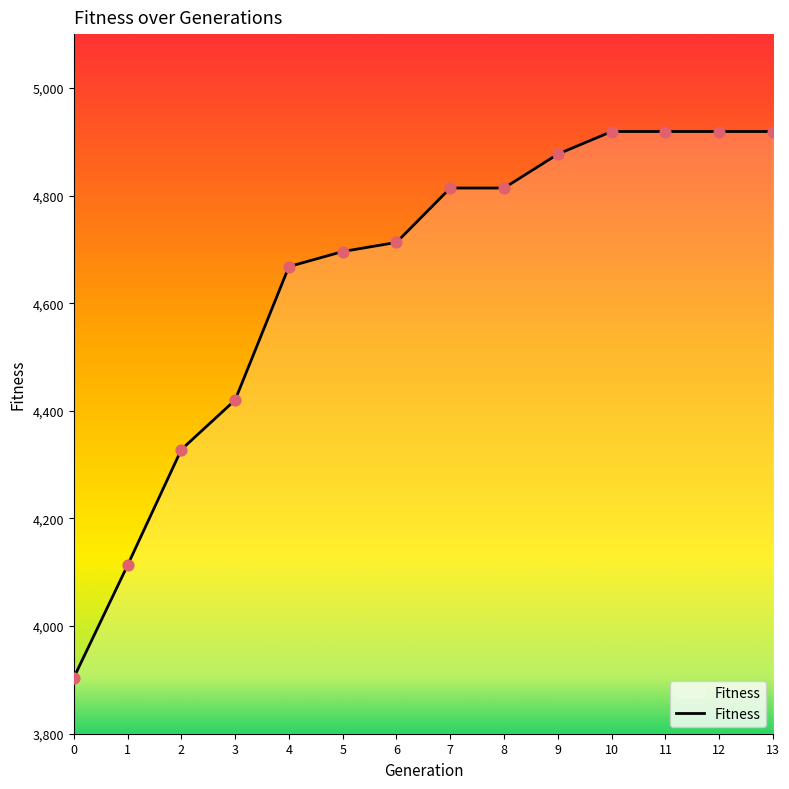

What is the ratio of the value at 9 to the value at 3?

1.1